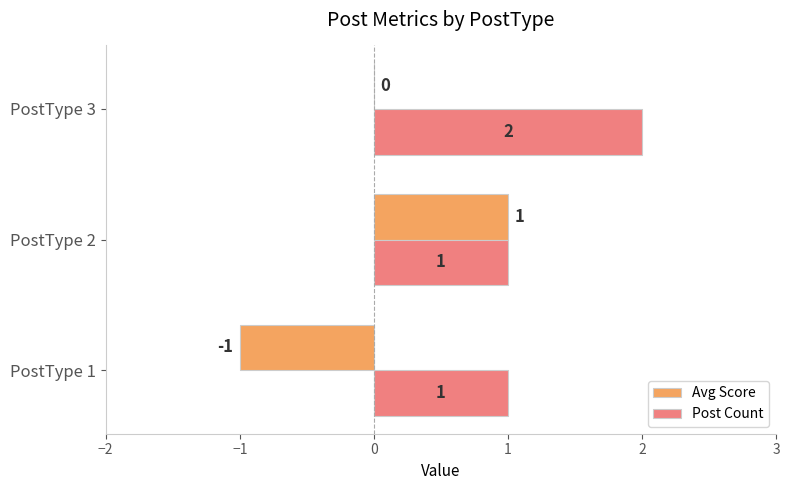

Between PostType 1 and PostType 2, which series saw the biggest shift?

Avg Score